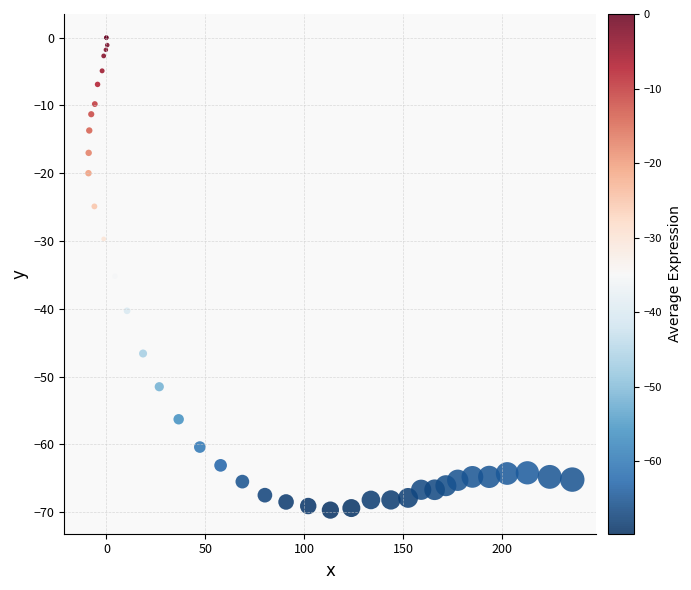

What Y value in the scatter plot is closest to -34?

-35.2